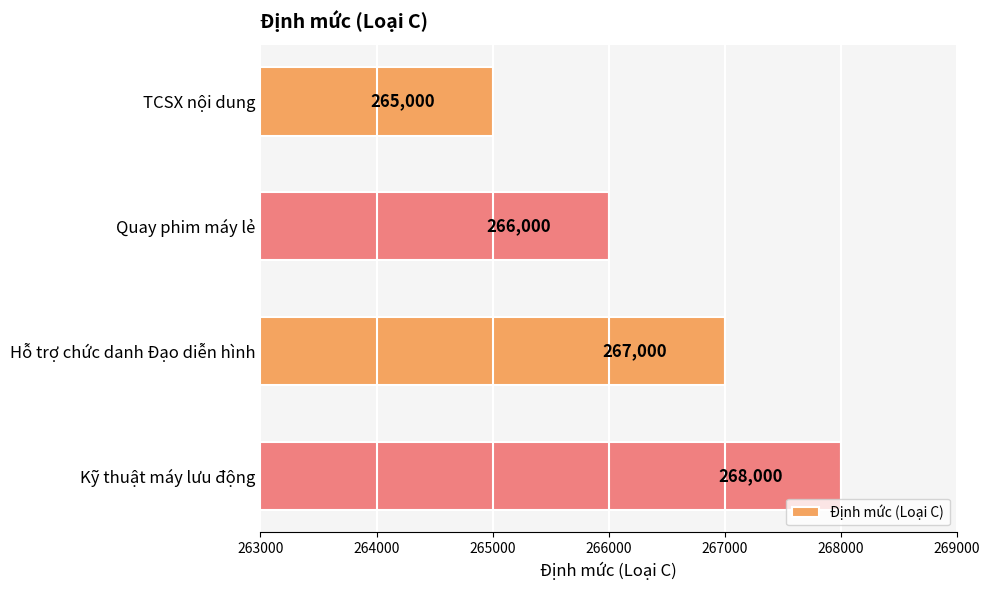

Approximately how many times larger is the value at Quay phim máy lẻ compared to TCSX nội dung?

1.0